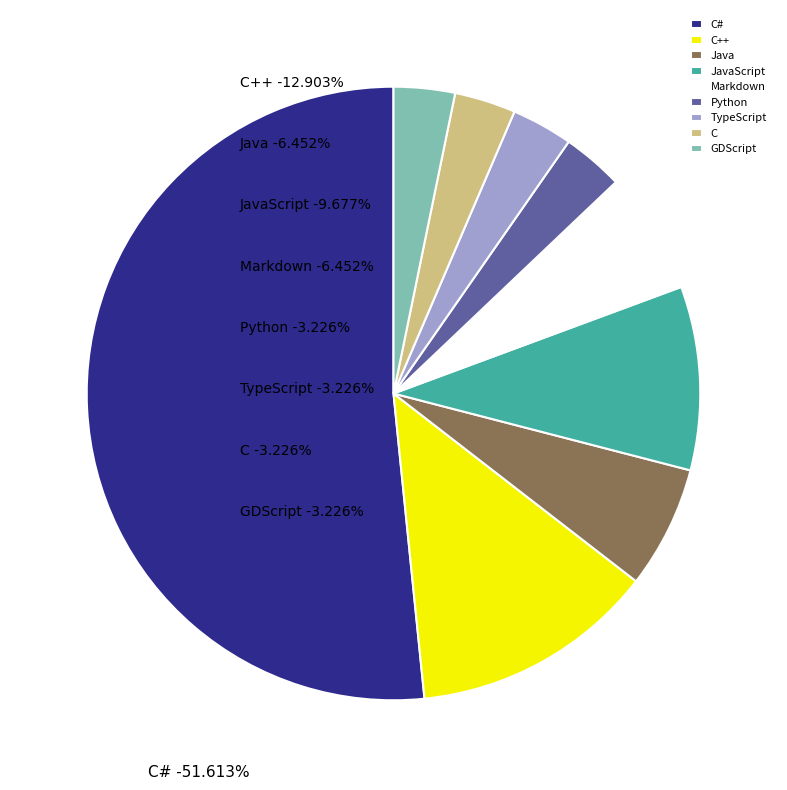

To the nearest percent, what percentage of the pie is JavaScript?

10%